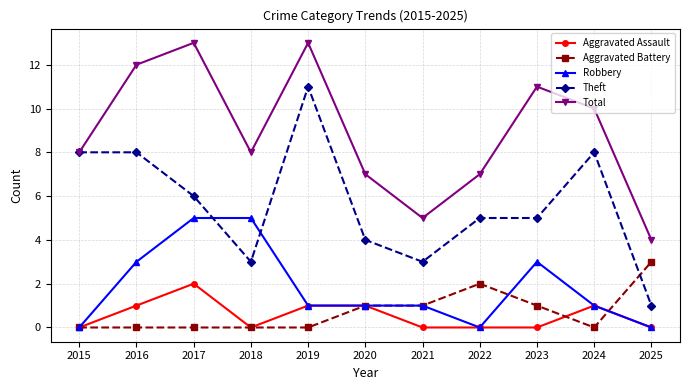

True or false: Aggravated Battery and Theft cross at least once.

True